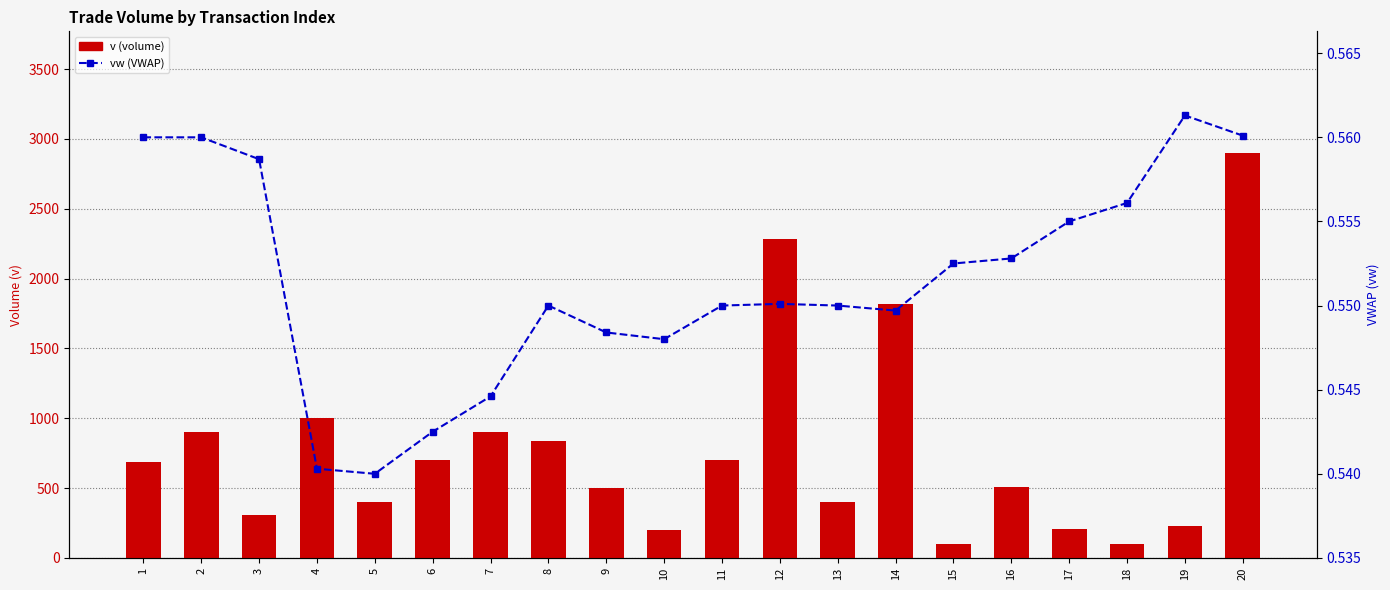

Rank the categories by vw (VWAP) value from highest to lowest.

19, 20, 1, 2, 3, 18, 17, 16, 15, 12, 8, 11, 13, 14, 9, 10, 7, 6, 4, 5